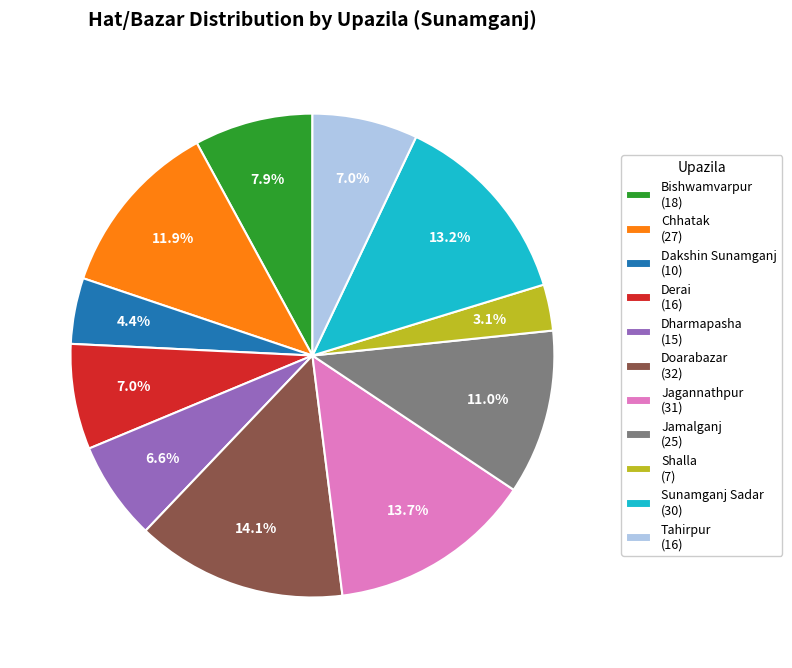

How much of the chart is everything except Bishwamvarpur?

92.1%